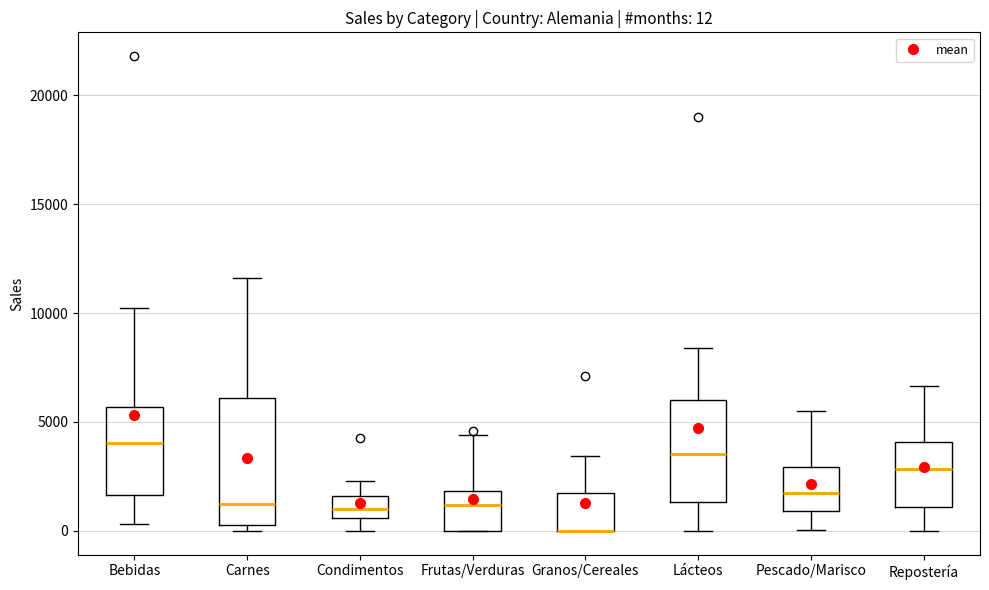

Which box is the tallest, from its lower edge to its upper edge?

Carnes